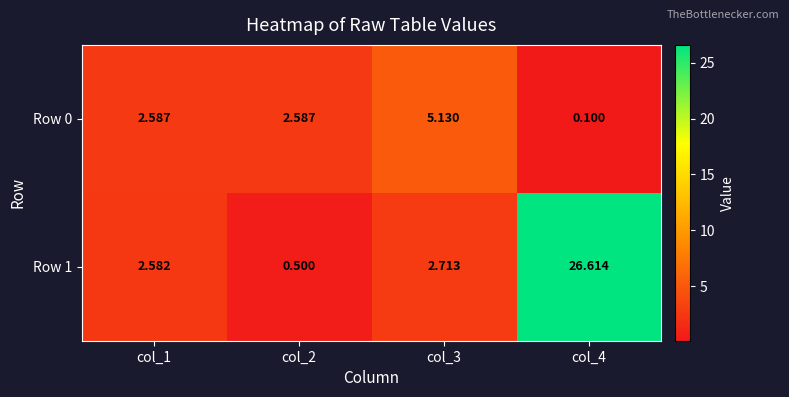

Between col_2 and col_4, which series saw the biggest shift?

Row 1